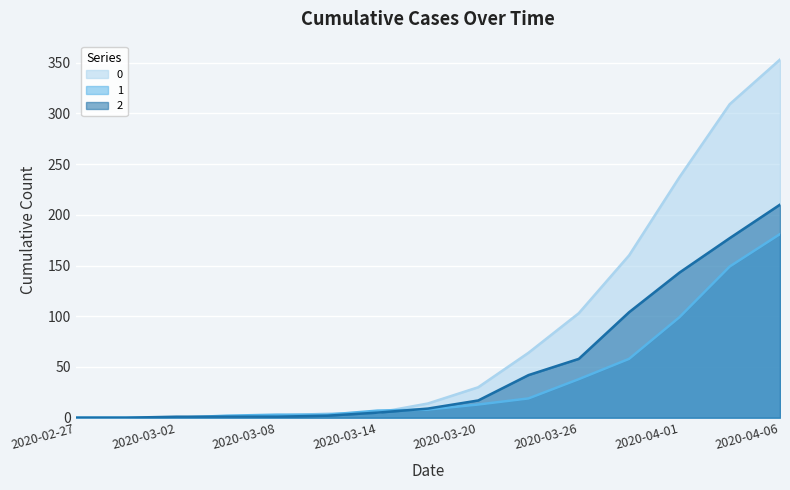

True or false: 1 has a value of 61 at 2020-03-26.

False